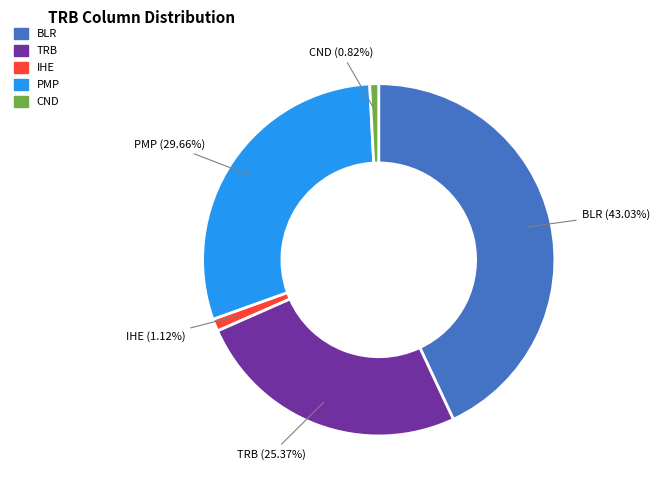

How many slices are in this pie chart?

5